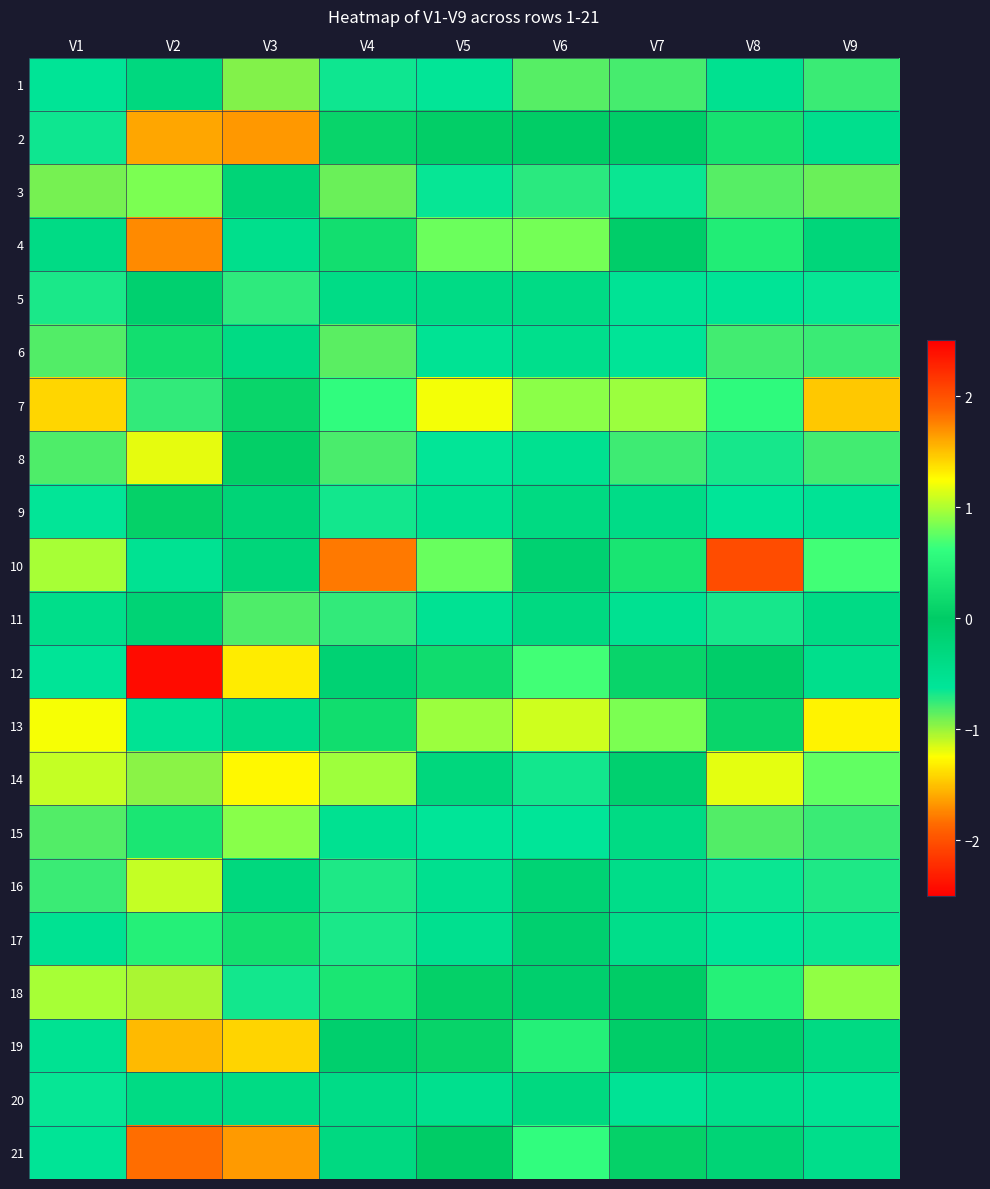

Which series has the largest total across all categories?

7